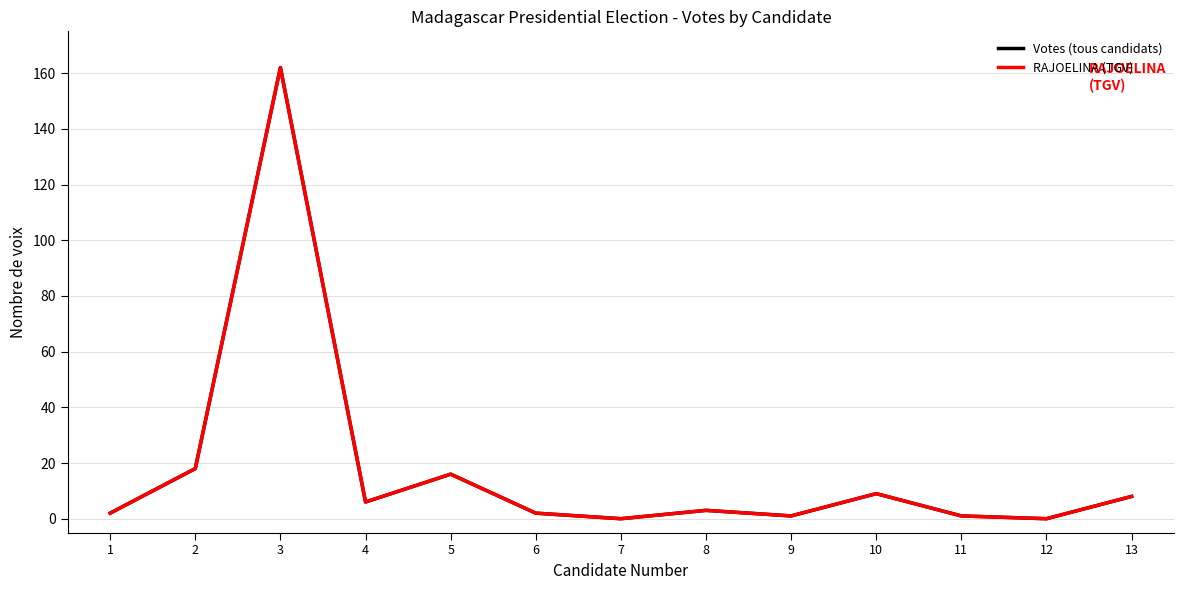

Which series changed the most between 1 and 11?

Votes (tous candidats)